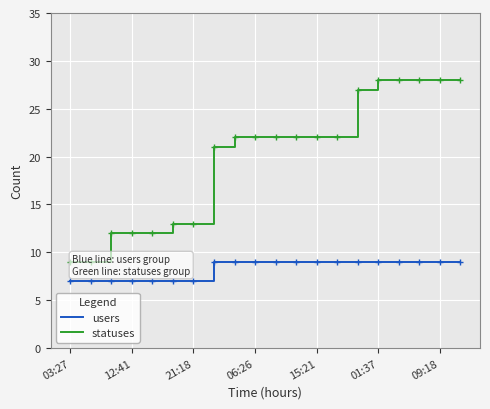

Count the number of categories in the chart.

20